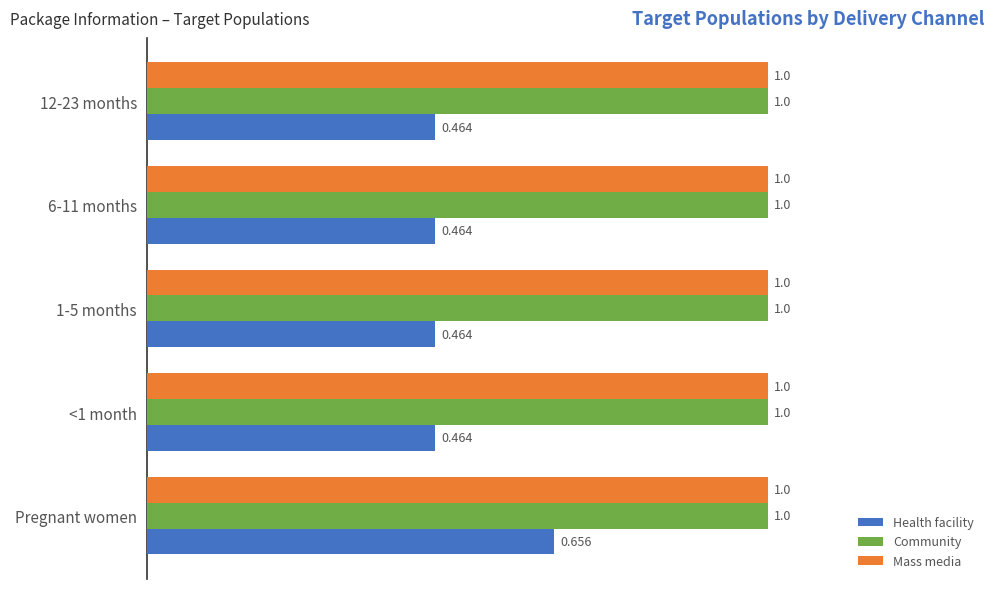

What is the lowest value of the Mass media series?

1.0